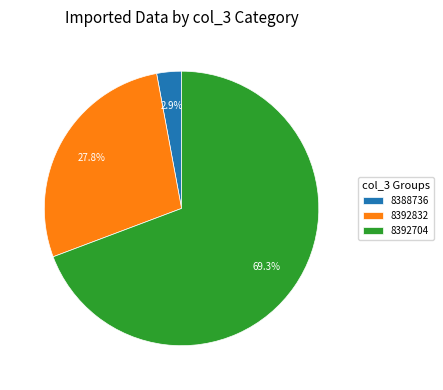

What percentage is the 8388736 slice, to the nearest percent?

3%